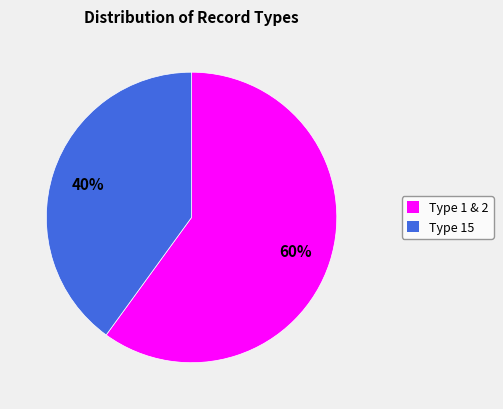

What percentage is the Type 1 & 2 slice, to the nearest percent?

60%